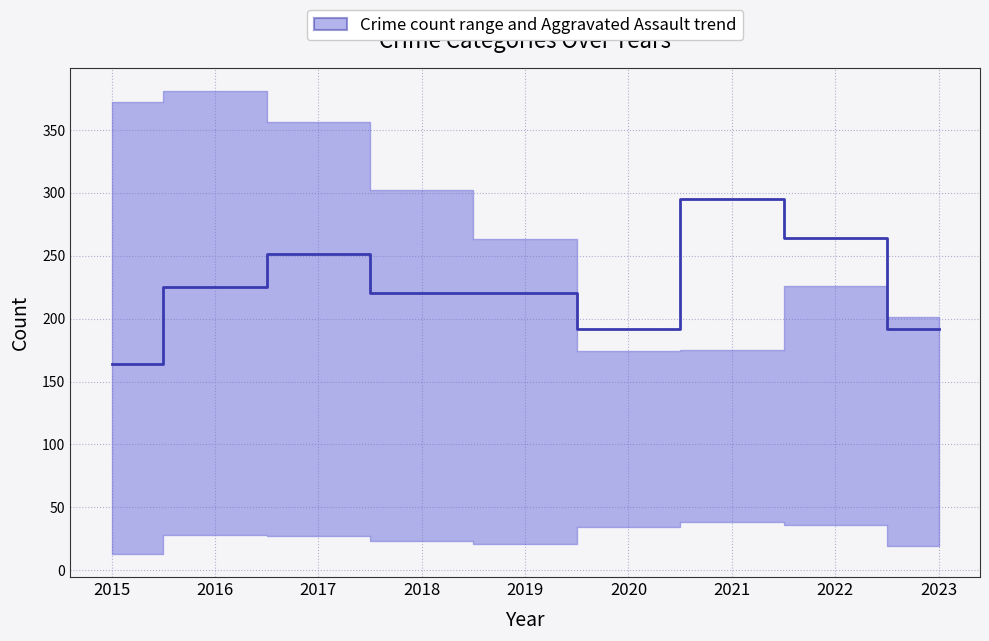

What is the difference between the maximum and minimum values?

131